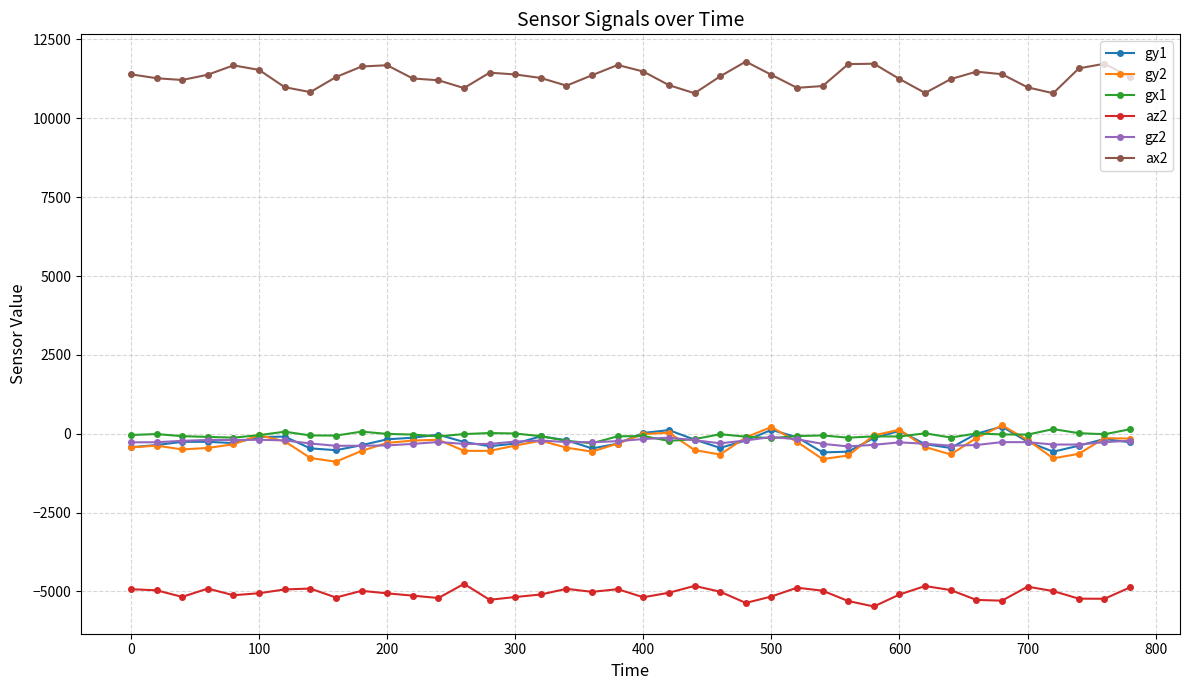

True or false: gx1 and az2 cross at least once.

False